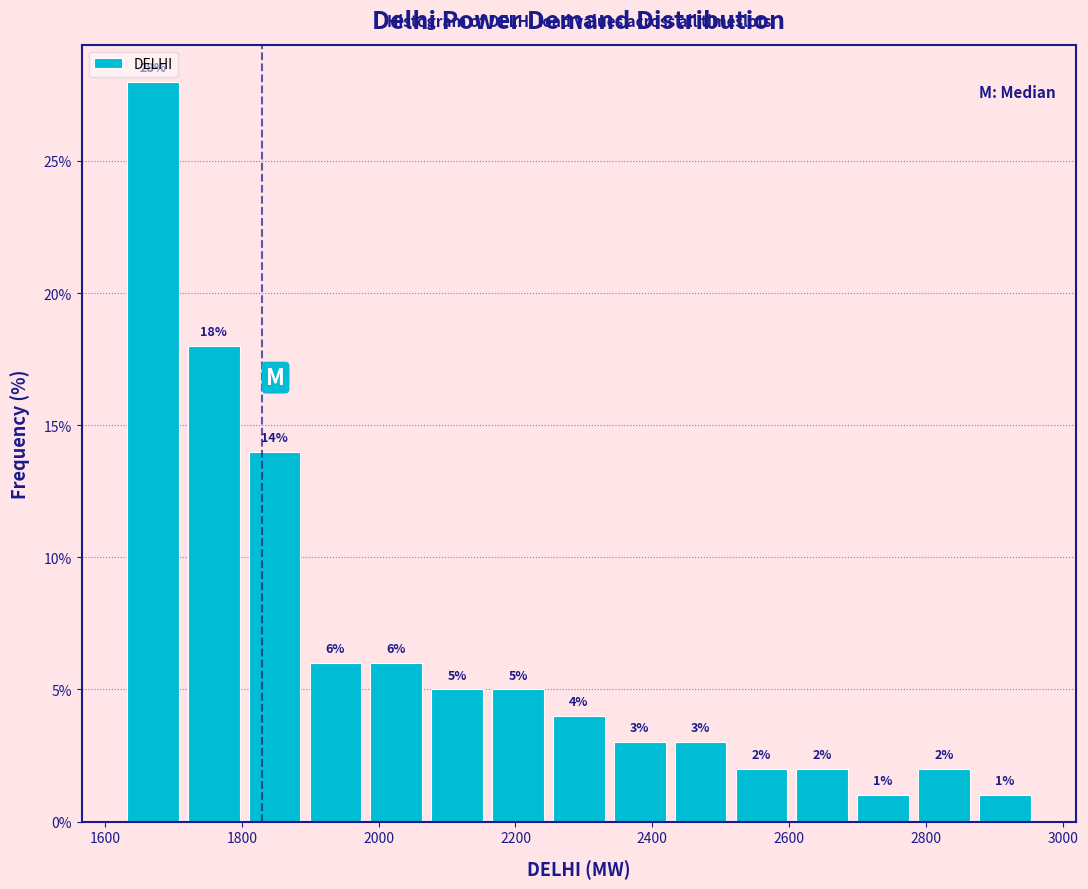

Which range on the x-axis has the tallest bar?

1620 to 1720